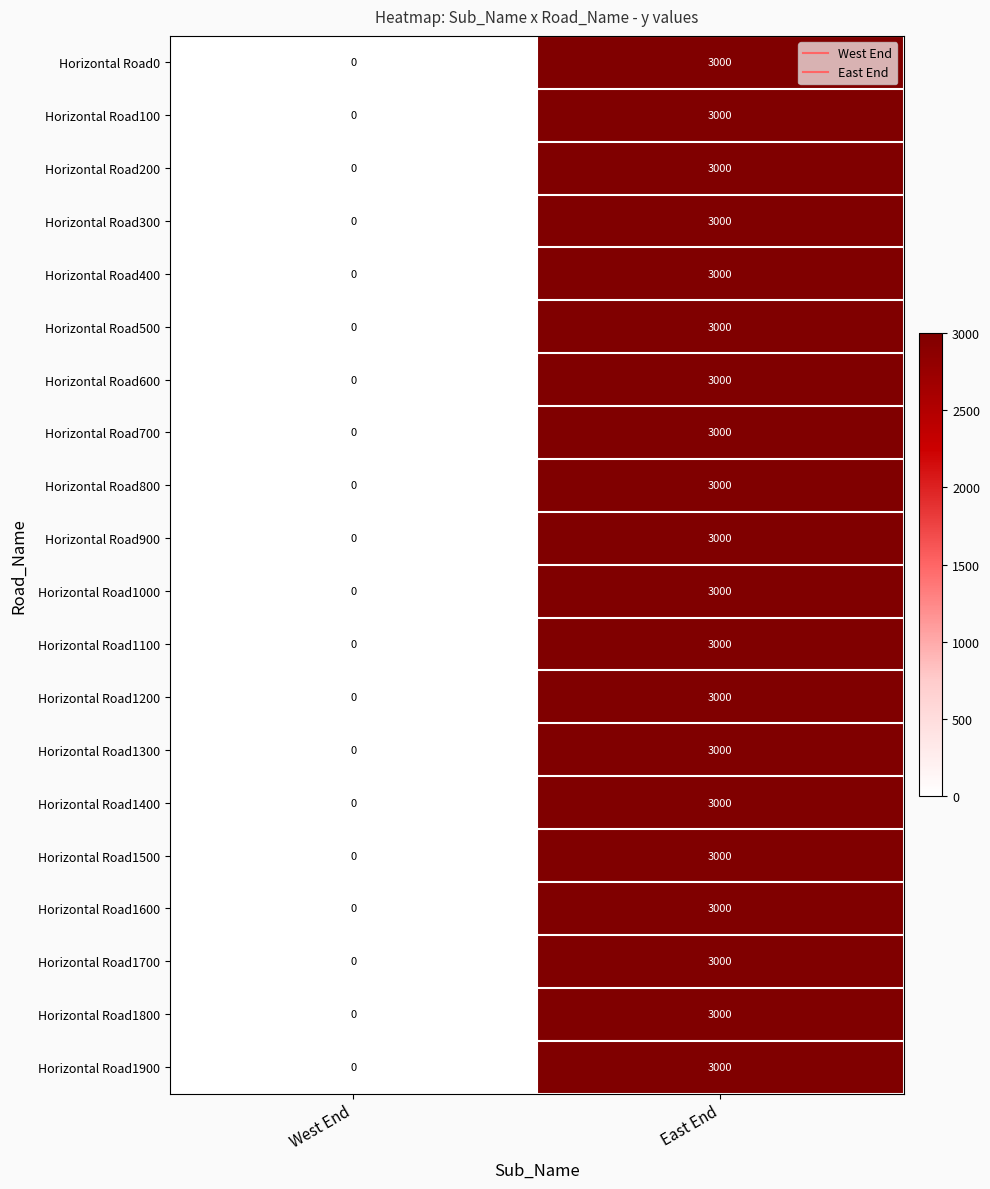

What is the sum of all Horizontal Road1000 values?

3000